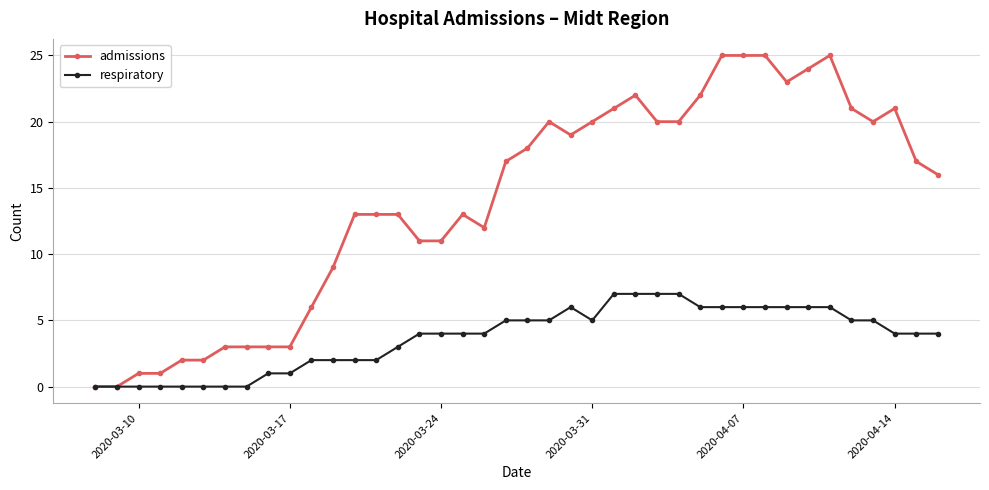

Rank the series by their maximum value, from lowest to highest.

respiratory, admissions